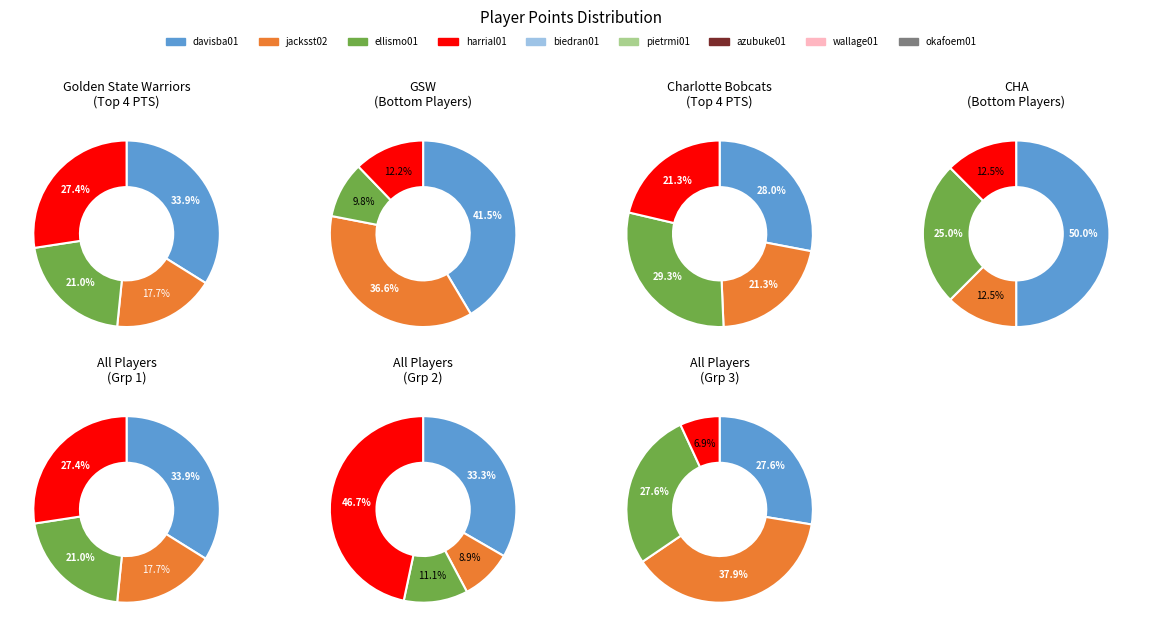

Does azubuke01 account for over 50% of the chart?

No